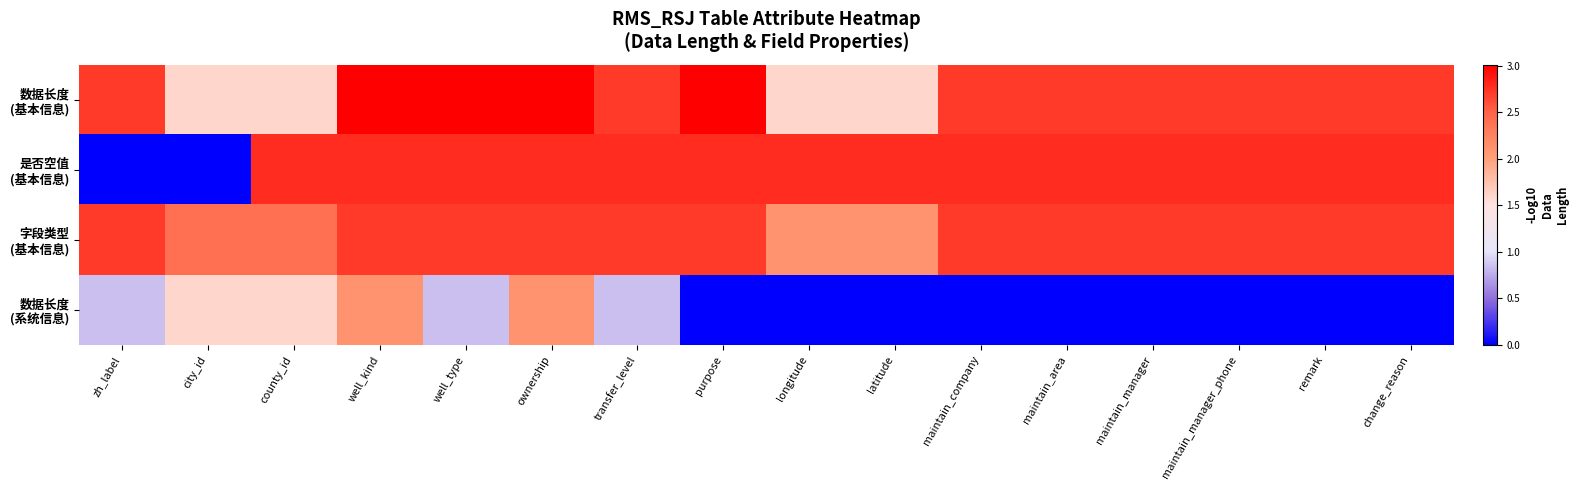

Which series changed the most between ownership and purpose?

数据长度 (系统信息)